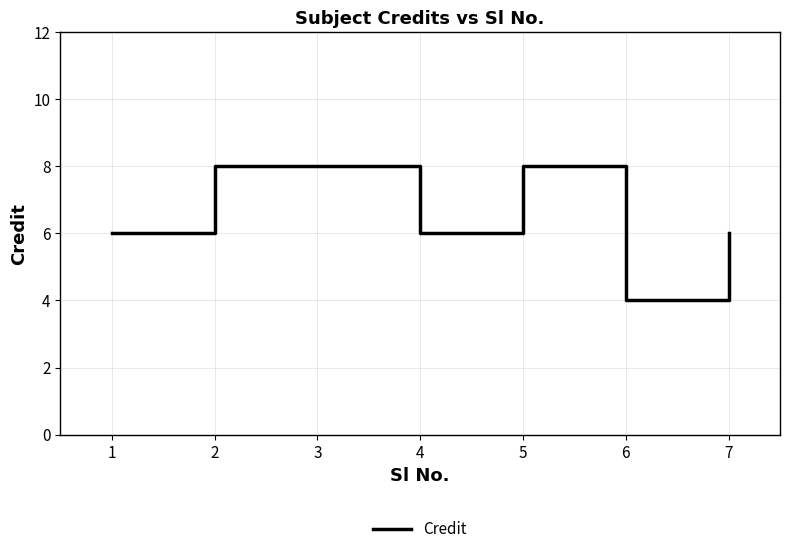

What is the average value?

7